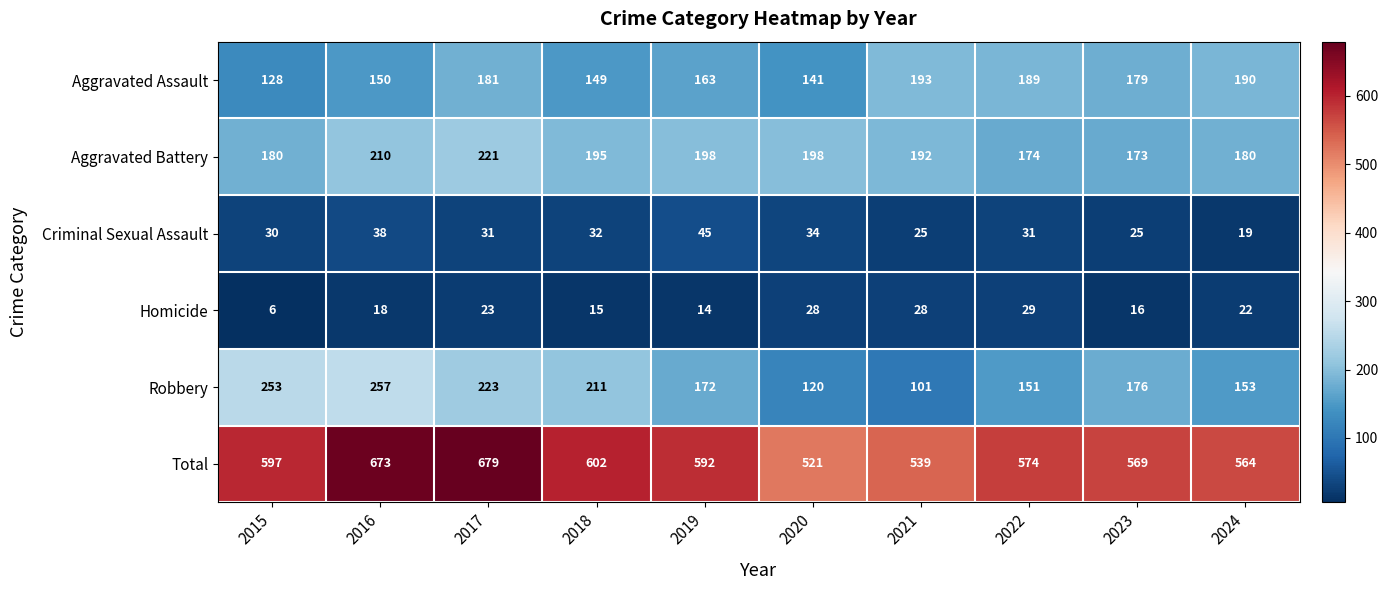

What is the smallest value displayed?

6